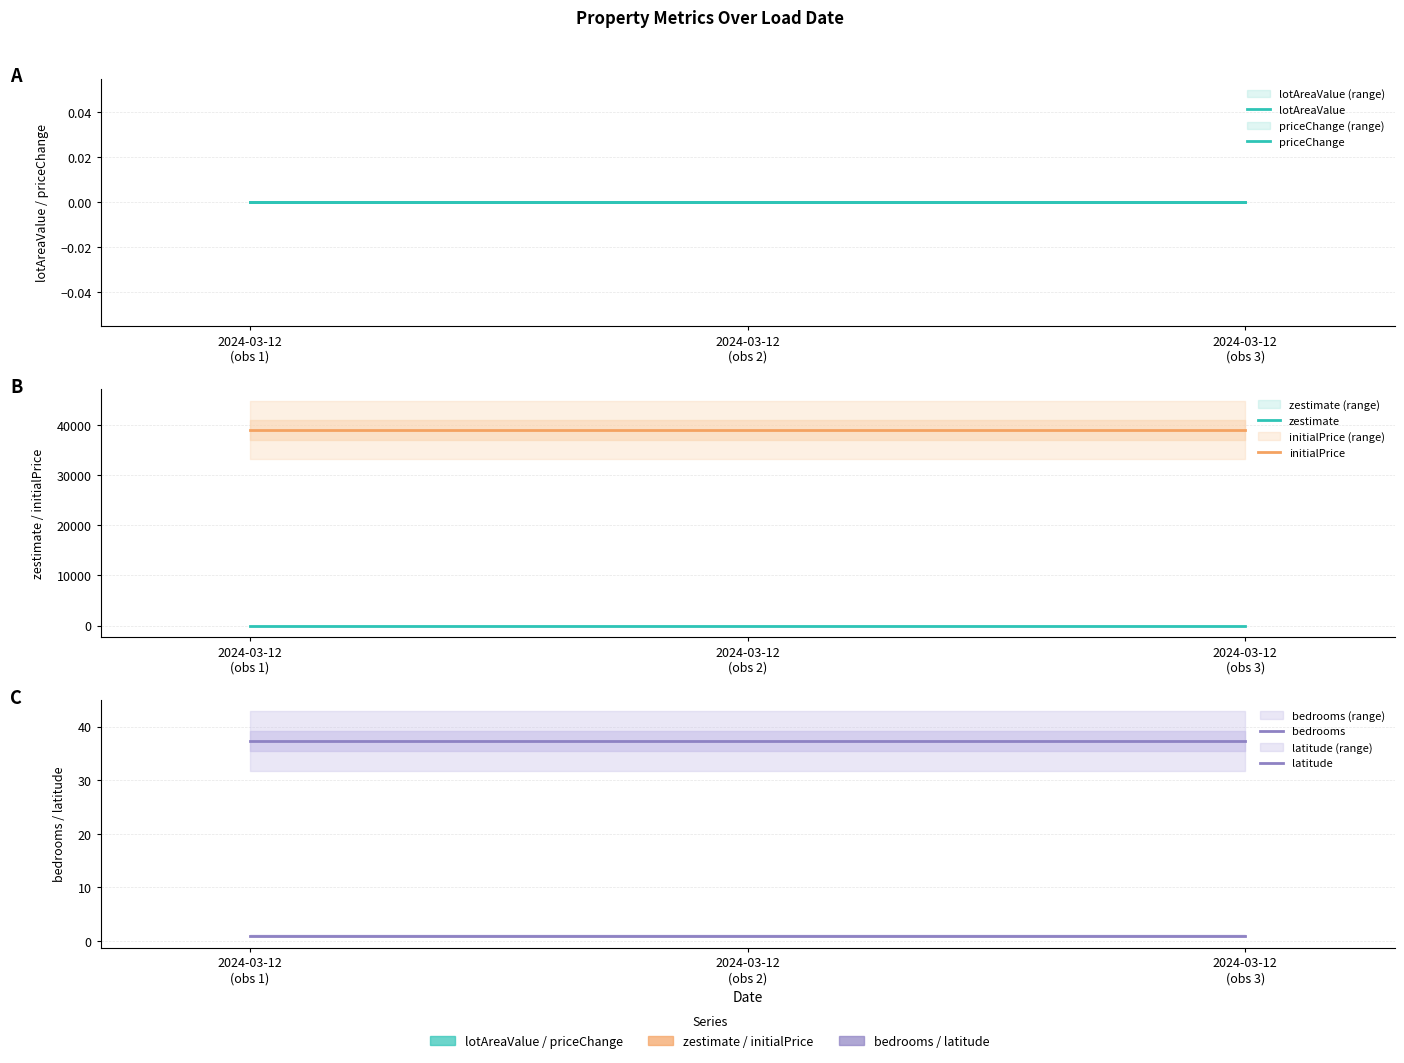

Does the chart display data point markers on the line(s)?

No